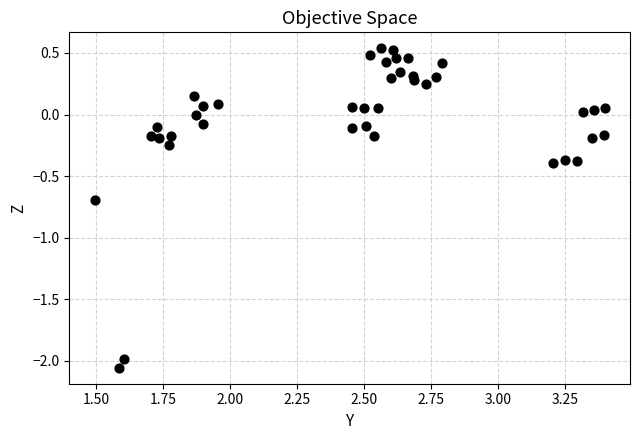

What is the range of X values (max minus min)?

1.9